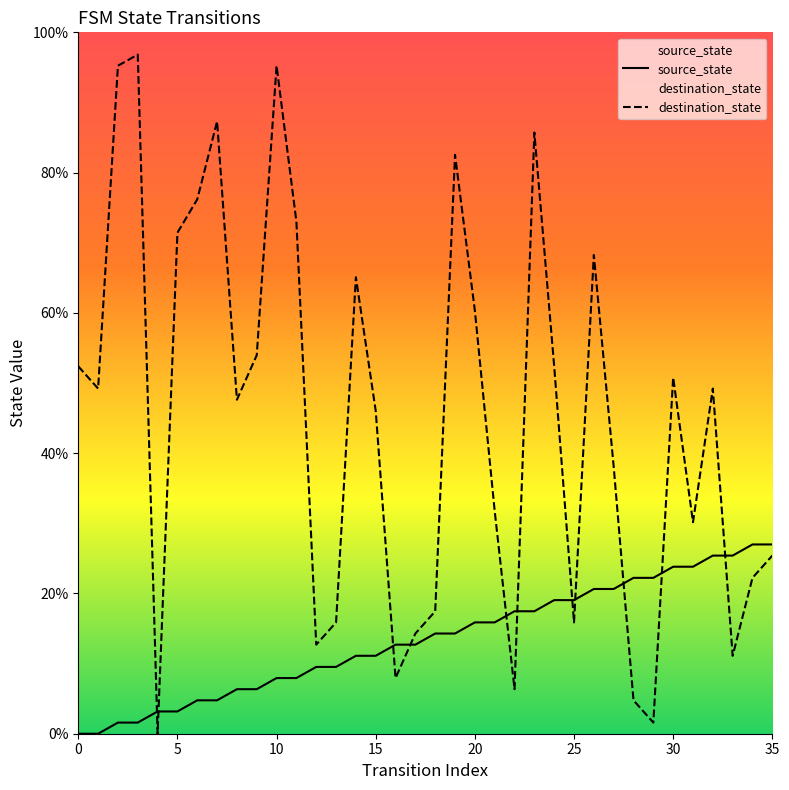

Is the value of destination_state at 14 greater than the value of source_state at 17?

Yes